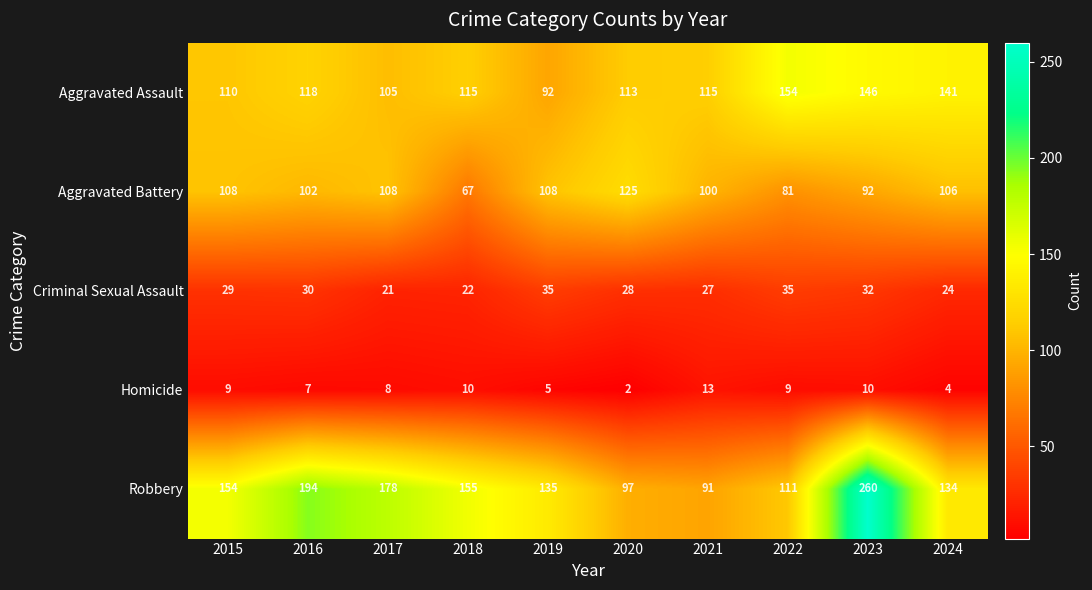

What is the difference between the maximum and second lowest values in the Aggravated Battery series?

44